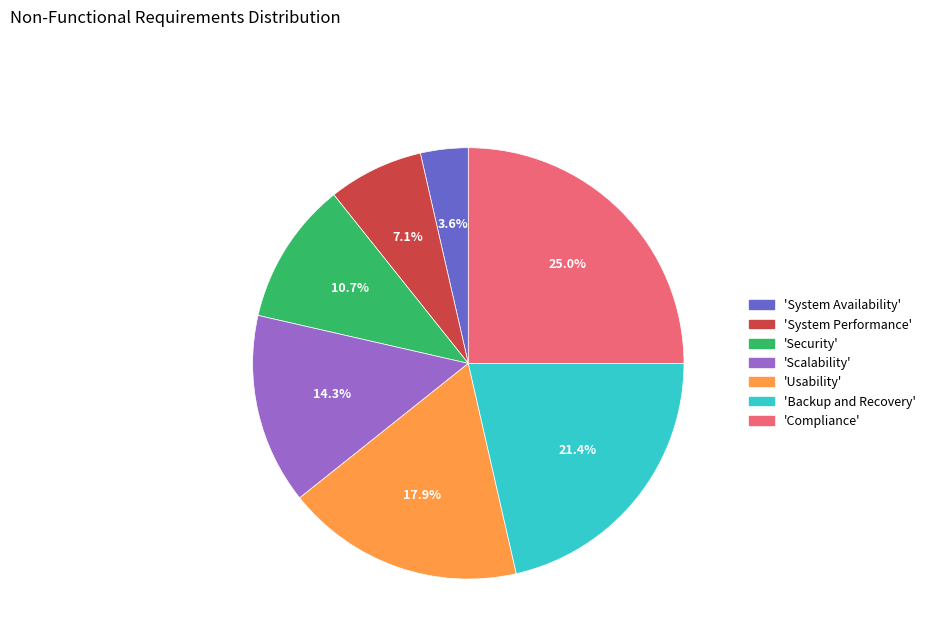

What percentage do 'Scalability' and 'System Availability' together represent?

17.9%